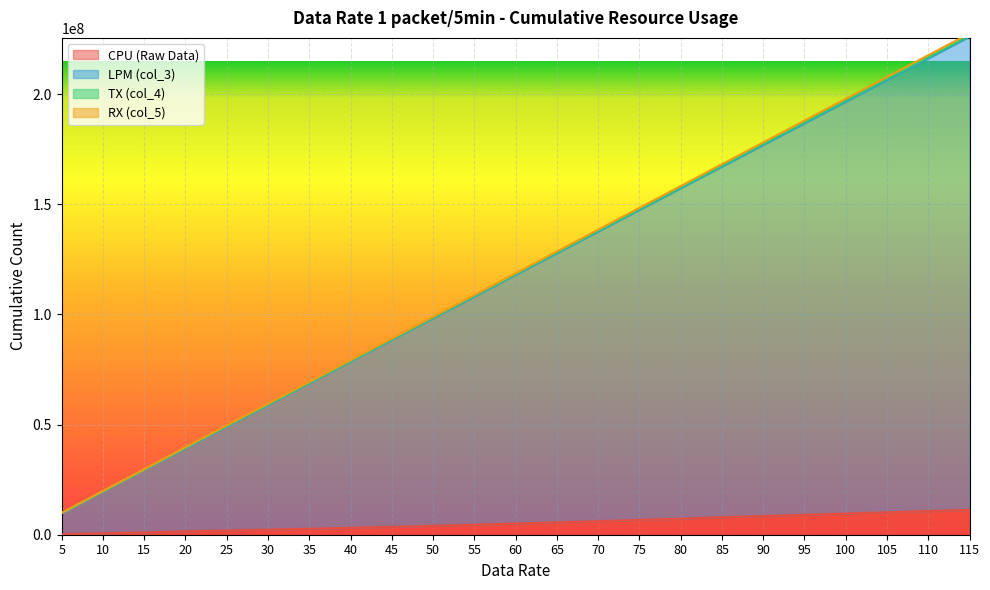

The value of LPM (col_3) at 25 is 16408937. True or false?

False